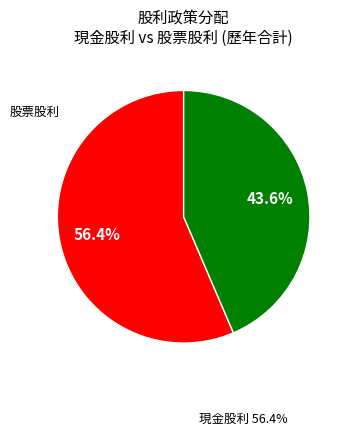

Does 現金股利 represent more than half of the total?

Yes